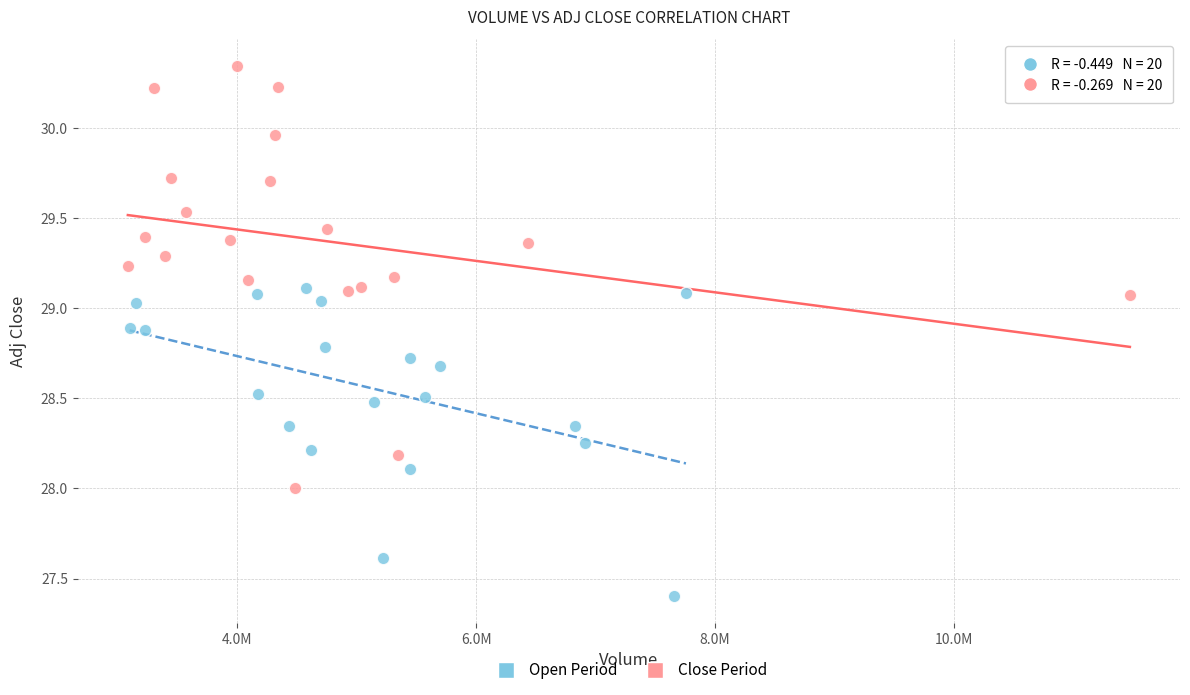

Which series has the largest Y range (max minus min)?

Close Period